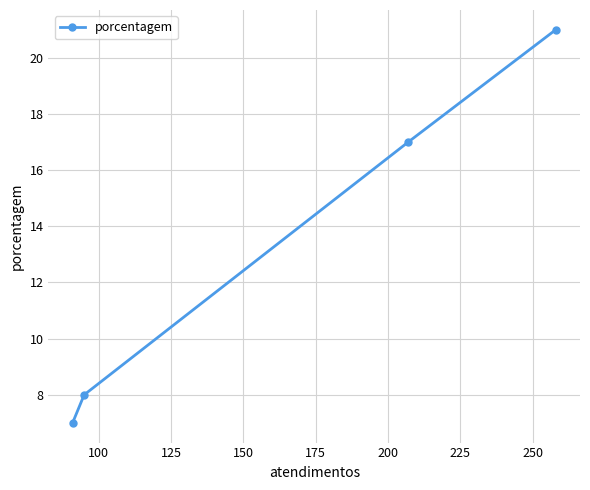

What is the average value?

13